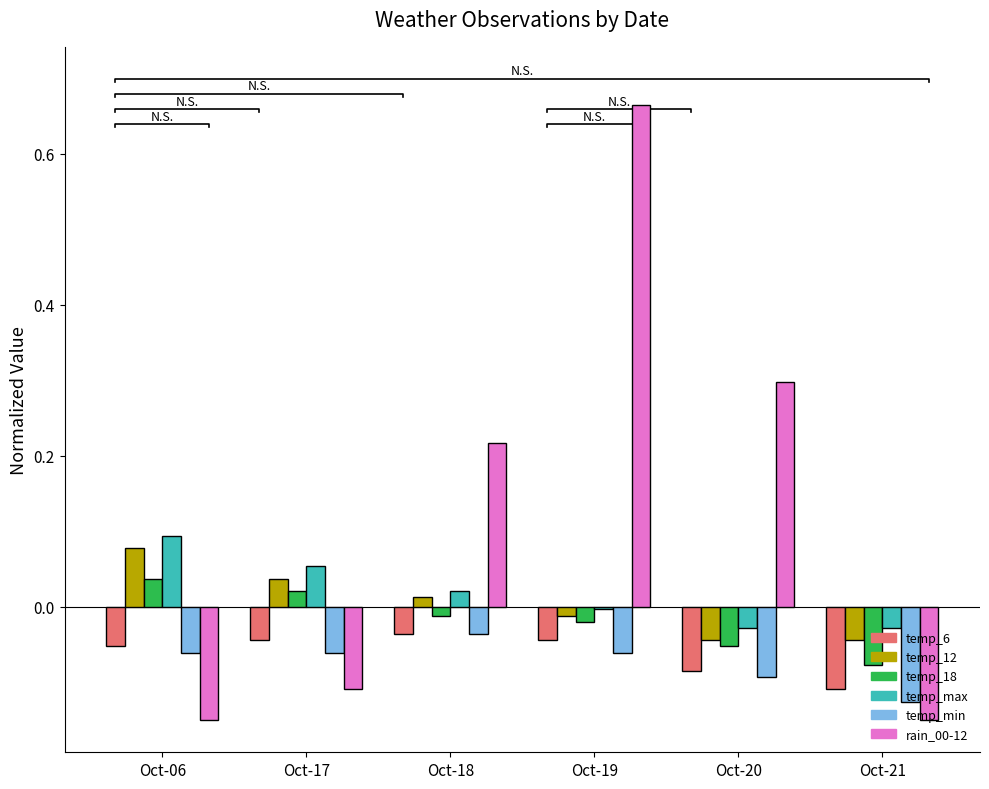

At which label is rain_00-12 closest to 0?

Oct-17